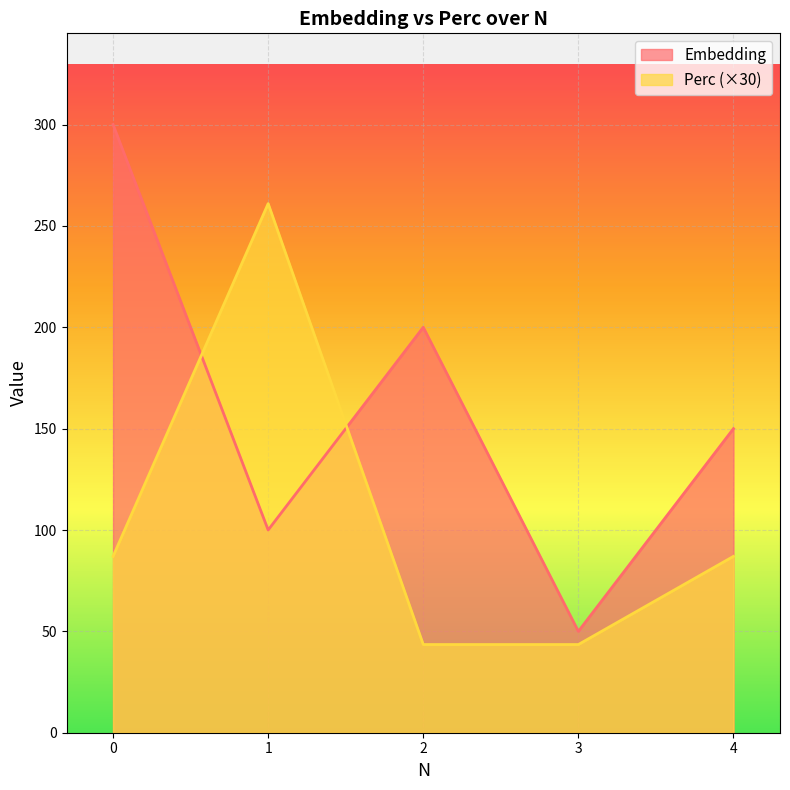

Reading left to right, list all the values displayed in this chart.

Embedding: 0=300.0	1=100.0	2=200.0	3=50.0	4=150.0
Perc: 0=87.0	1=261.0	2=43.5	3=43.5	4=87.0